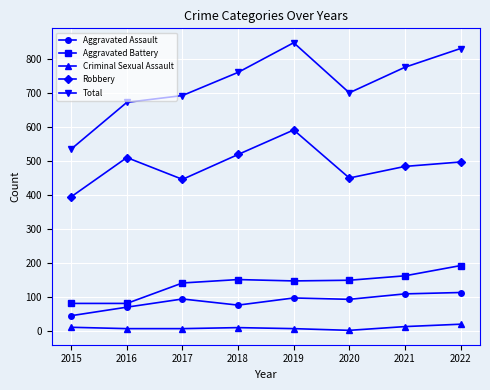

True or false: Aggravated Battery has a value of 142 at 2017.

True